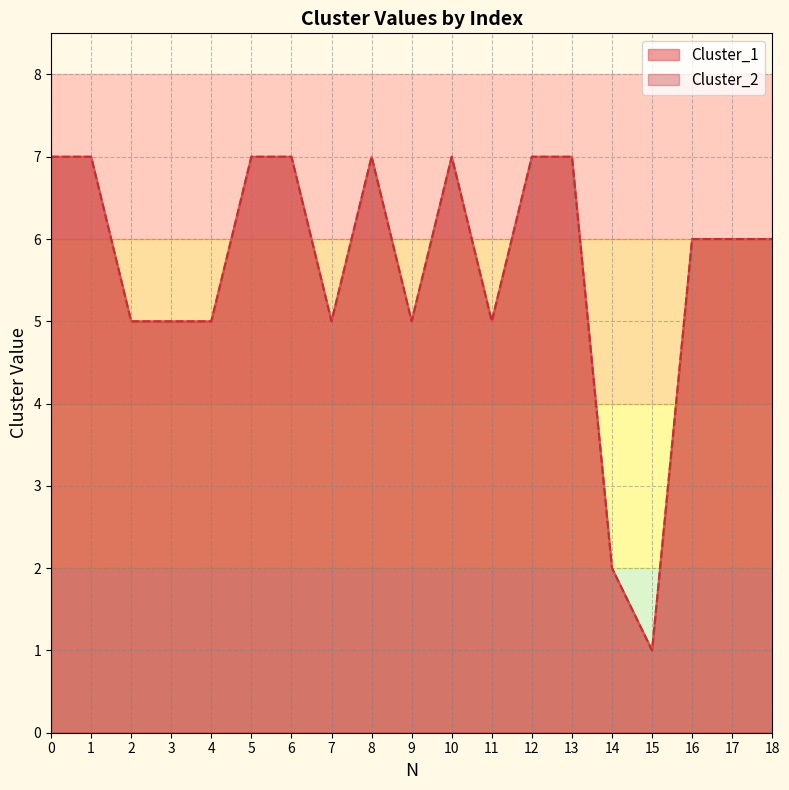

What is the value of the Cluster_2 point at the 7th from the left?

7